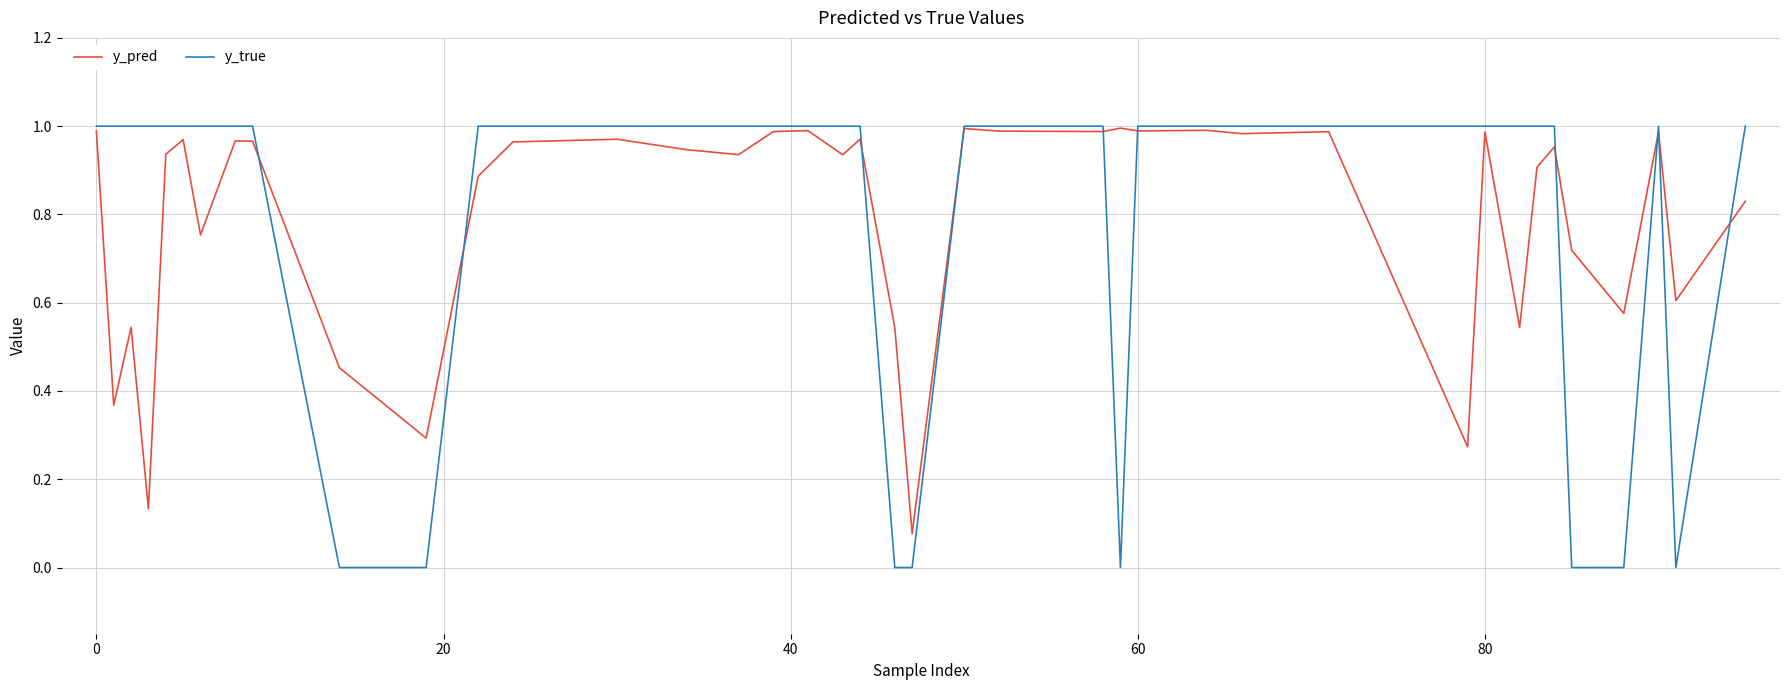

Which series has the widest spread of values?

y_true